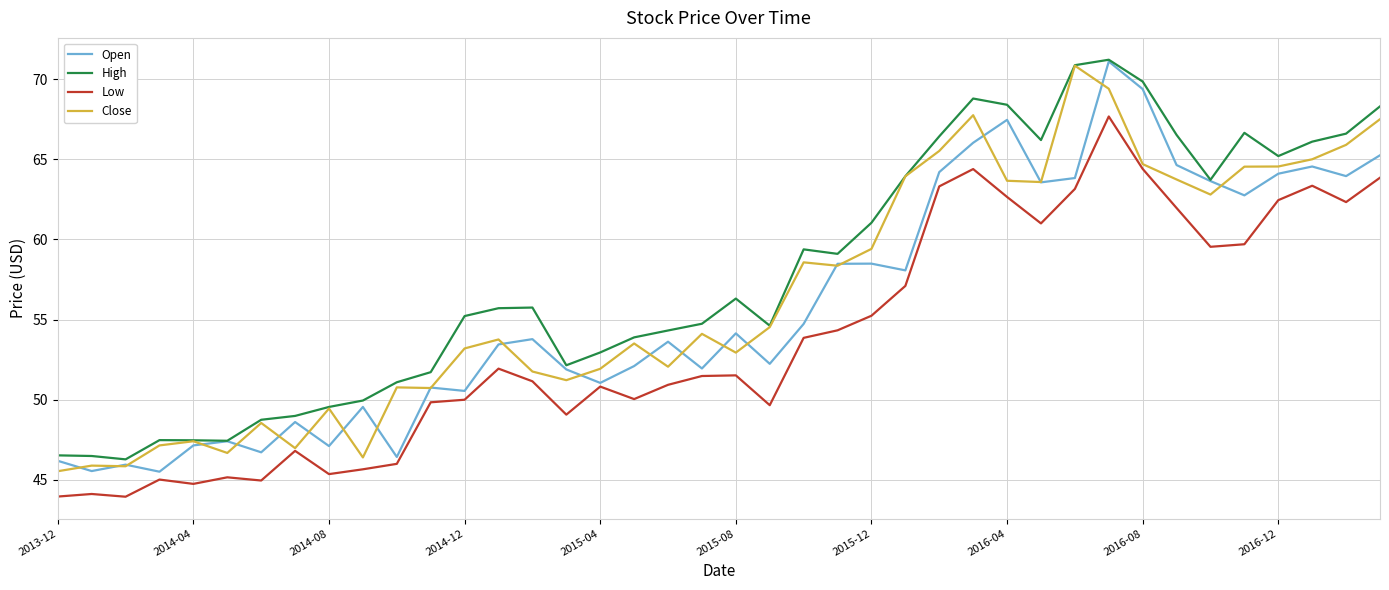

True or false: High and Low cross at least once.

False